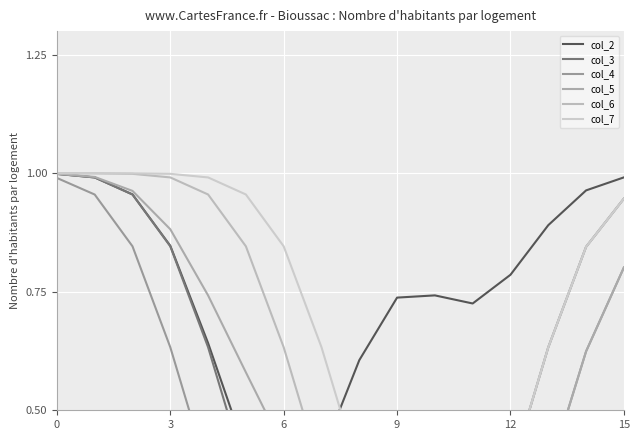

True or false: col_6 and col_3 intersect in this chart.

False